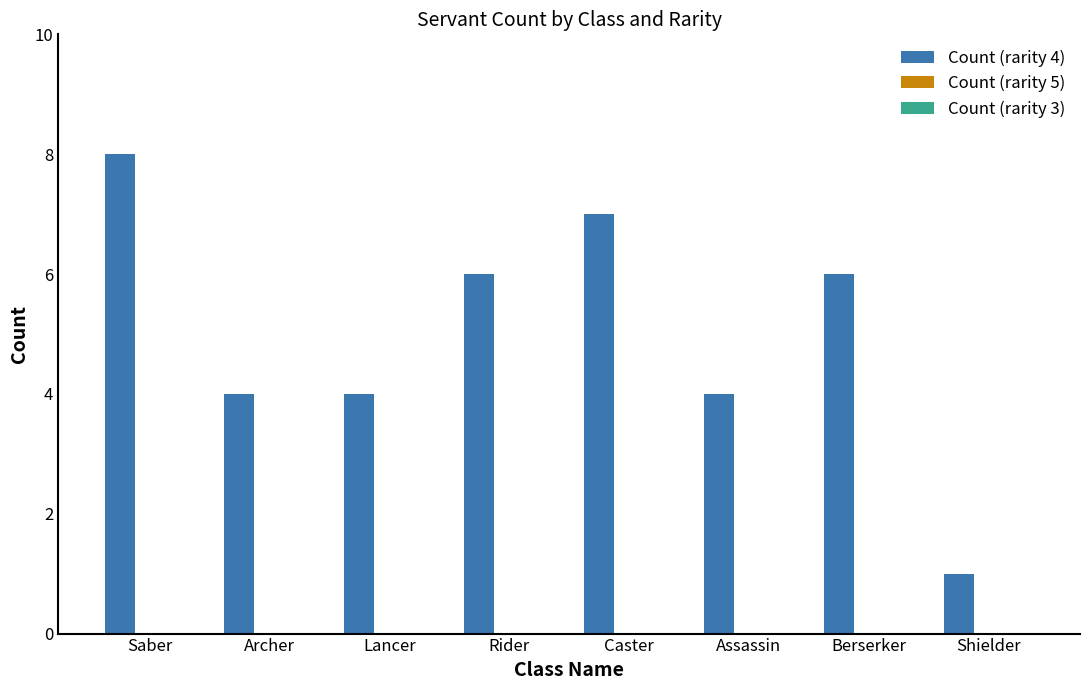

What is the difference between the maximum and second lowest values?

4